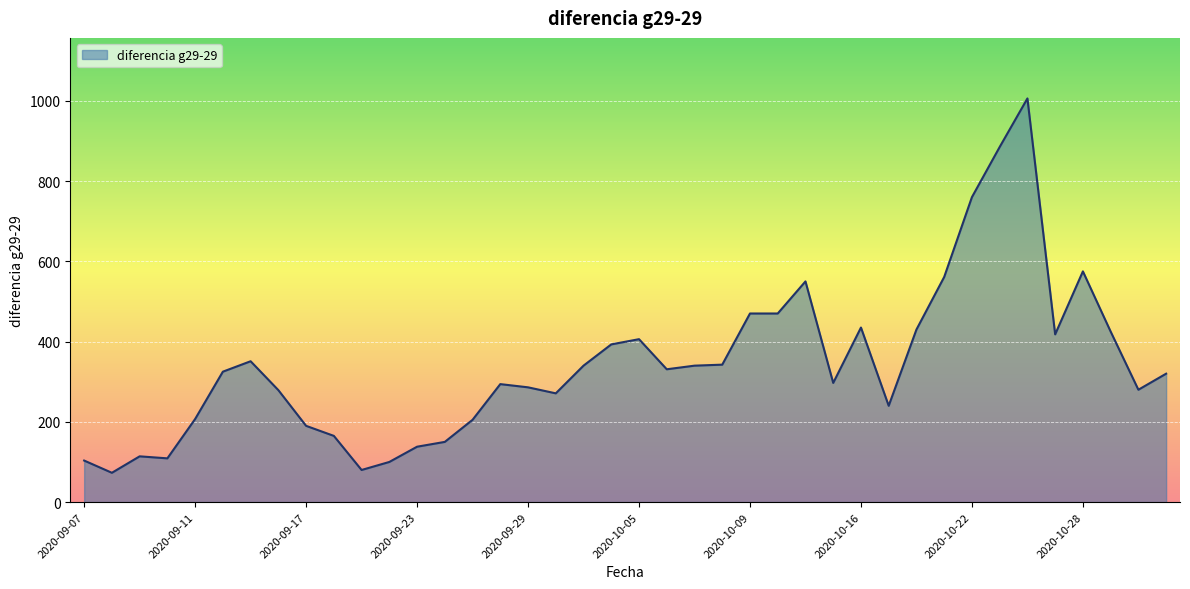

What is the greatest value displayed?

1006.0